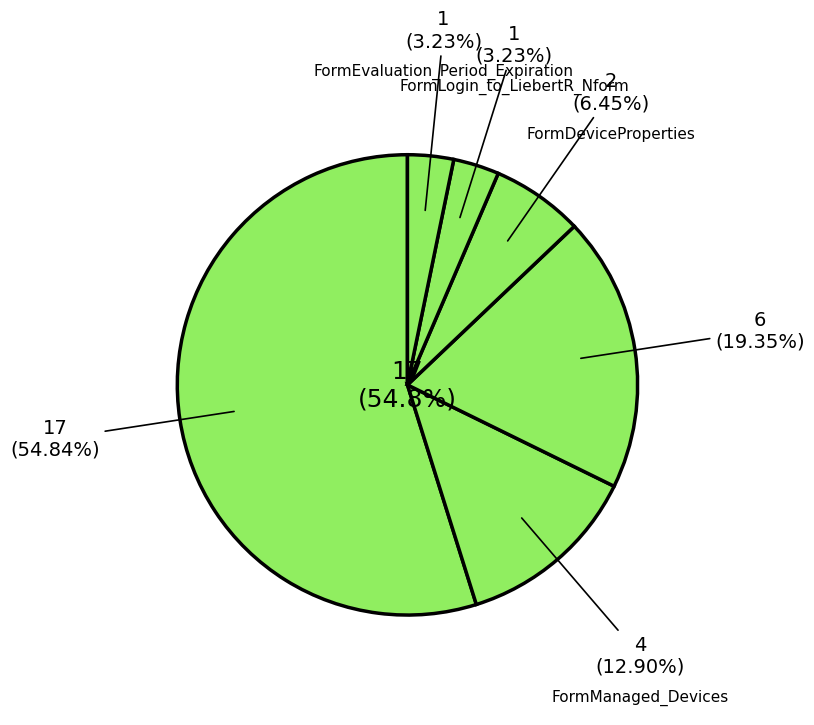

True or false: FormDeviceProperties accounts for 1% of the total.

False